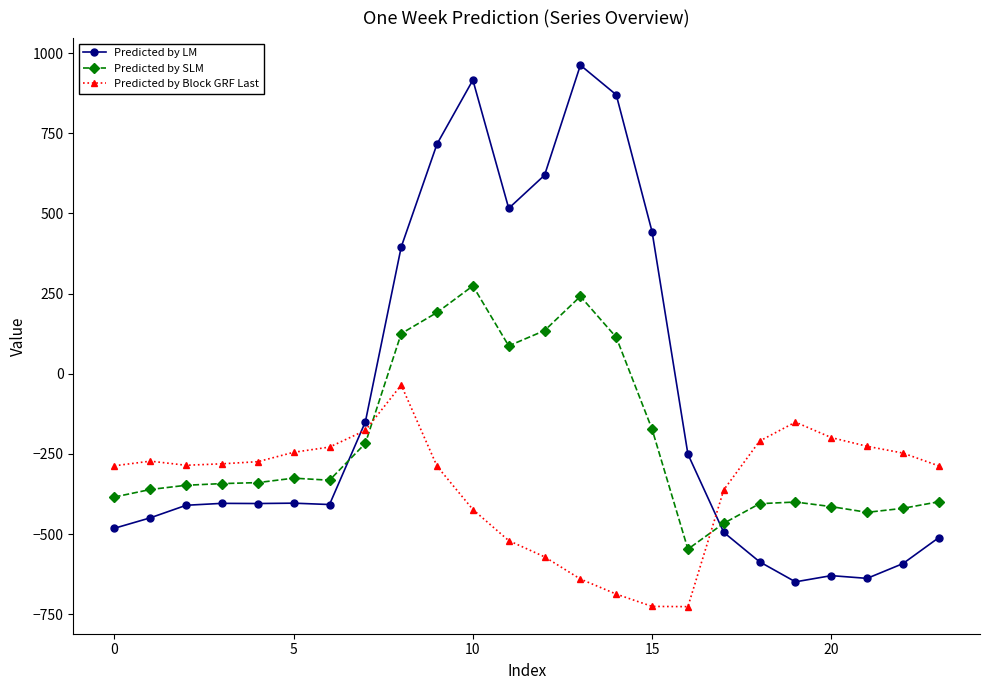

What is the smallest value displayed?

-726.6